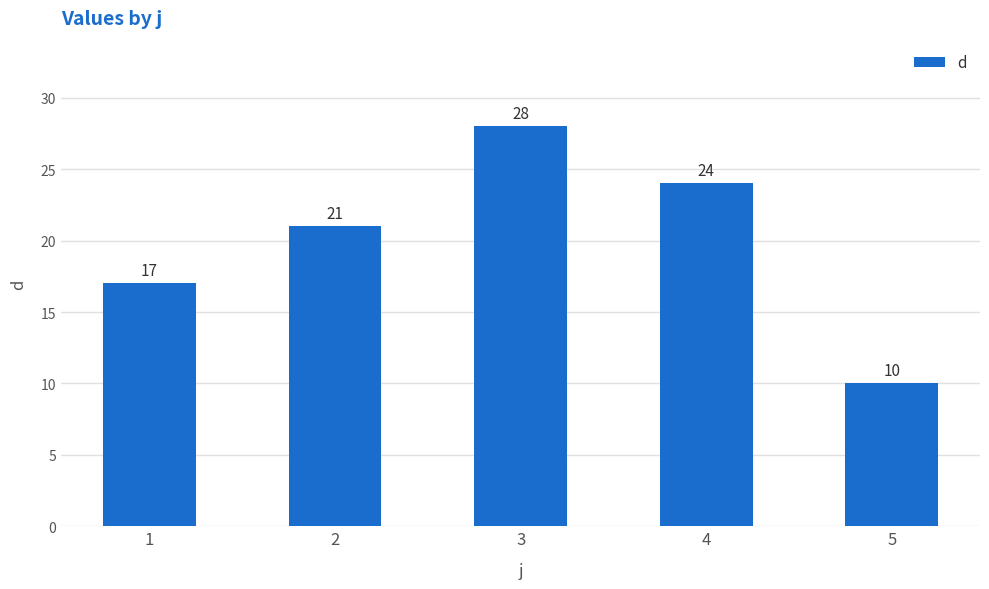

What is the difference between the maximum and second lowest values?

11